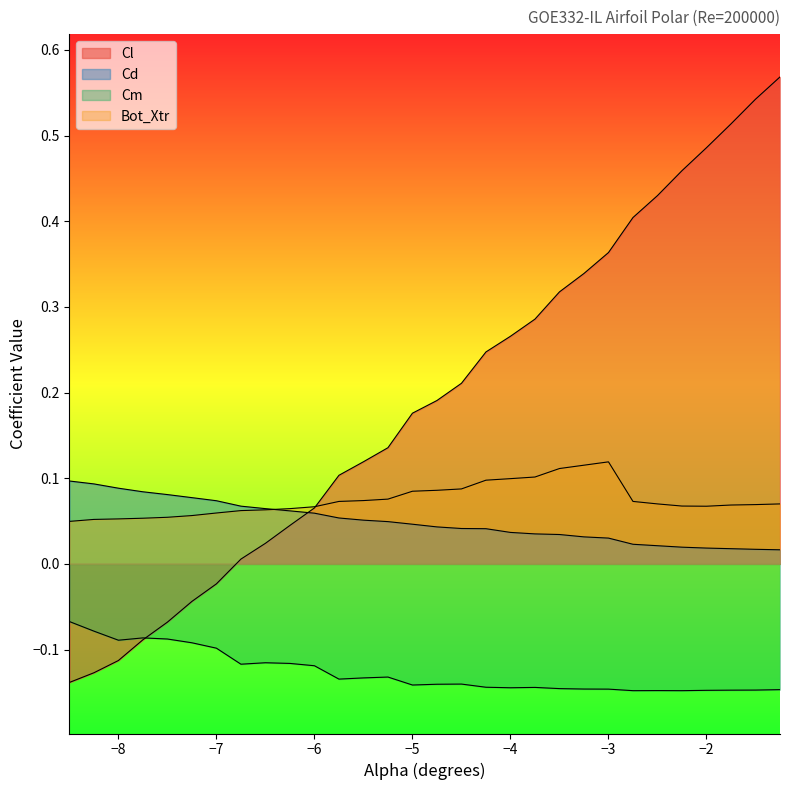

Where is Cl nearest to the value 0?

-6.75